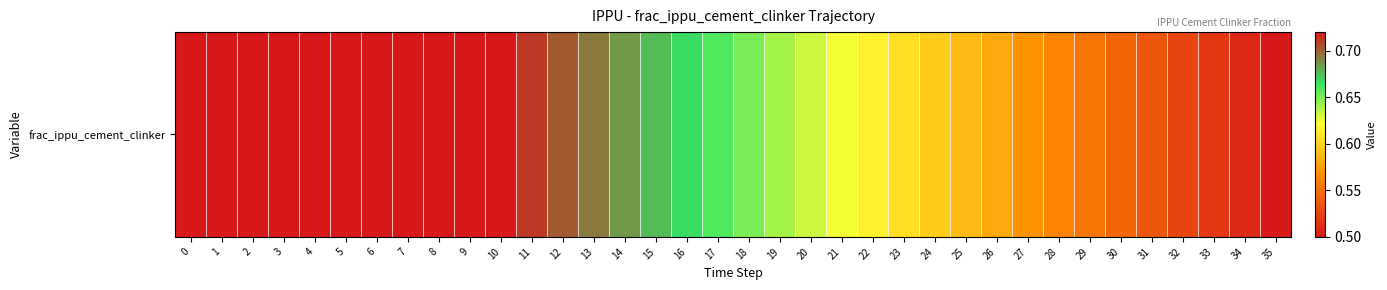

Reading left to right, what are all the values shown in this chart?

0=0.7	1=0.7	2=0.7	3=0.7	4=0.7	5=0.7	6=0.7	7=0.7	8=0.7	9=0.7	10=0.7	11=0.7	12=0.7	13=0.7	14=0.7	15=0.7	16=0.7	17=0.7	18=0.6	19=0.6	20=0.6	21=0.6	22=0.6	23=0.6	24=0.6	25=0.6	26=0.6	27=0.6	28=0.6	29=0.6	30=0.5	31=0.5	32=0.5	33=0.5	34=0.5	35=0.5